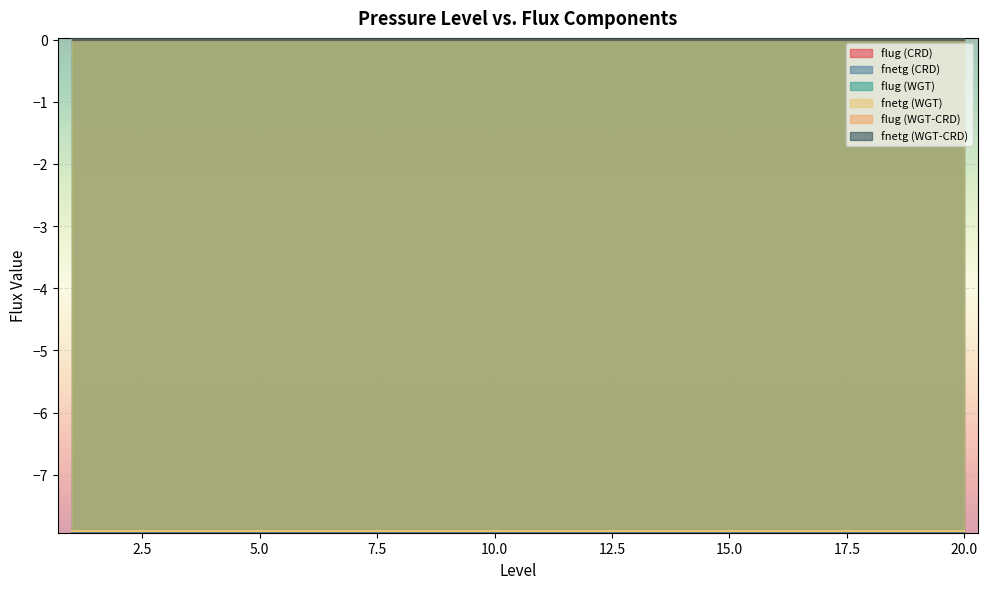

True or false: fnetg (CRD) and flug (WGT-CRD) intersect in this chart.

False